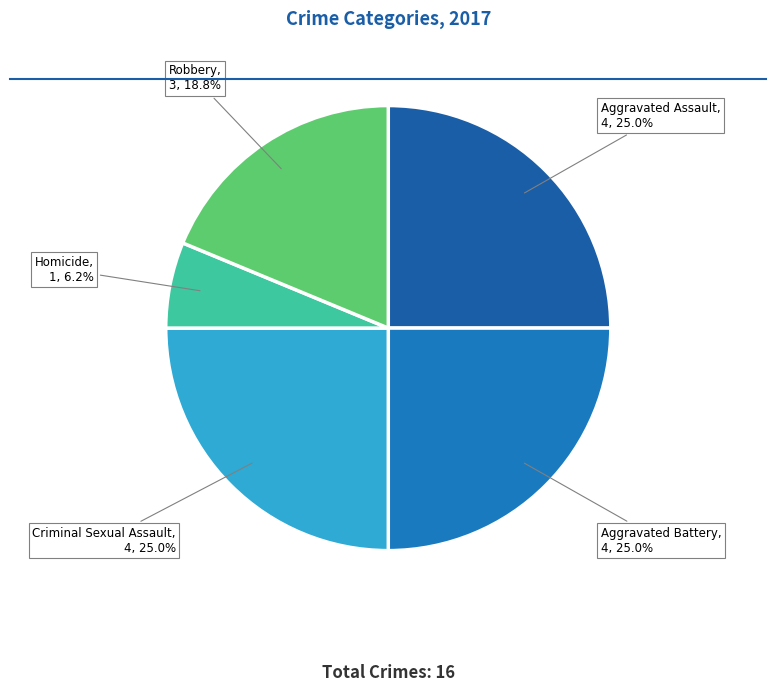

Does Homicide represent more than half of the total?

No